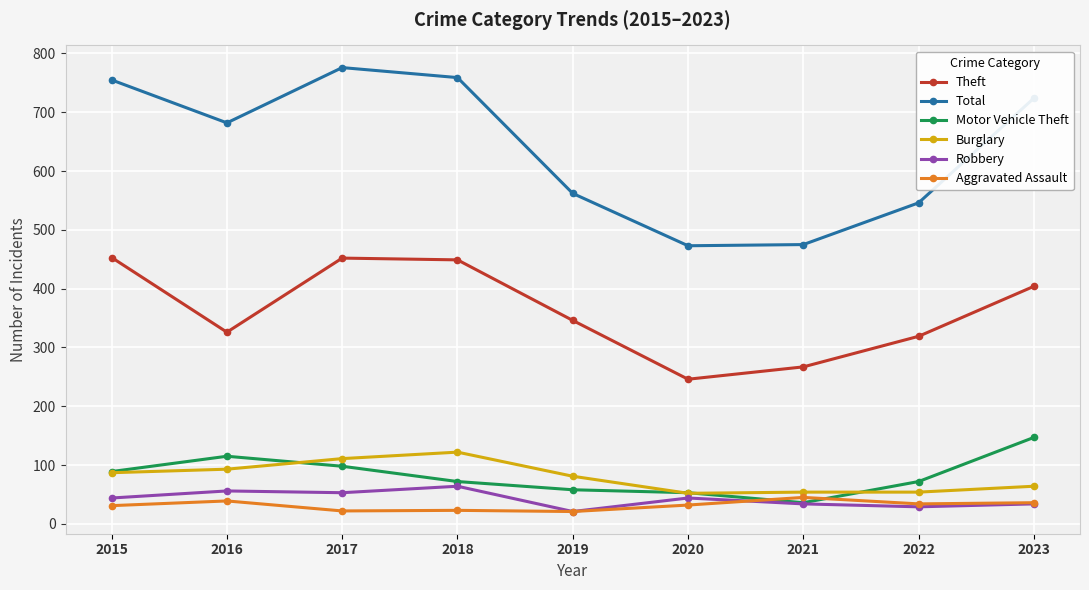

What is the sum of the Burglary values at 2022 and 2023?

118